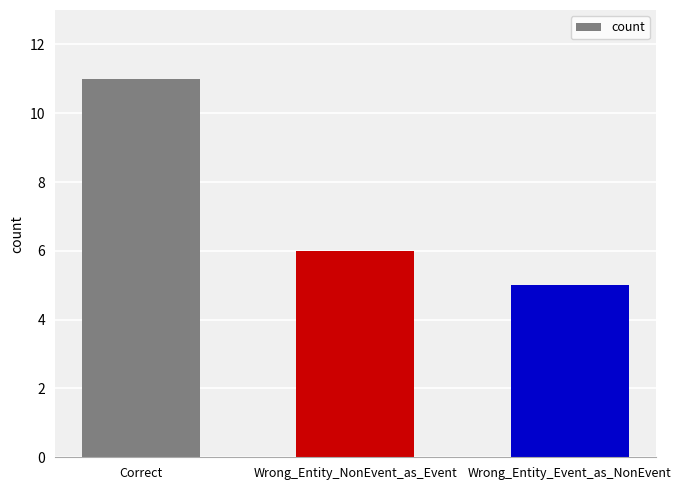

How many bars are there in total?

3